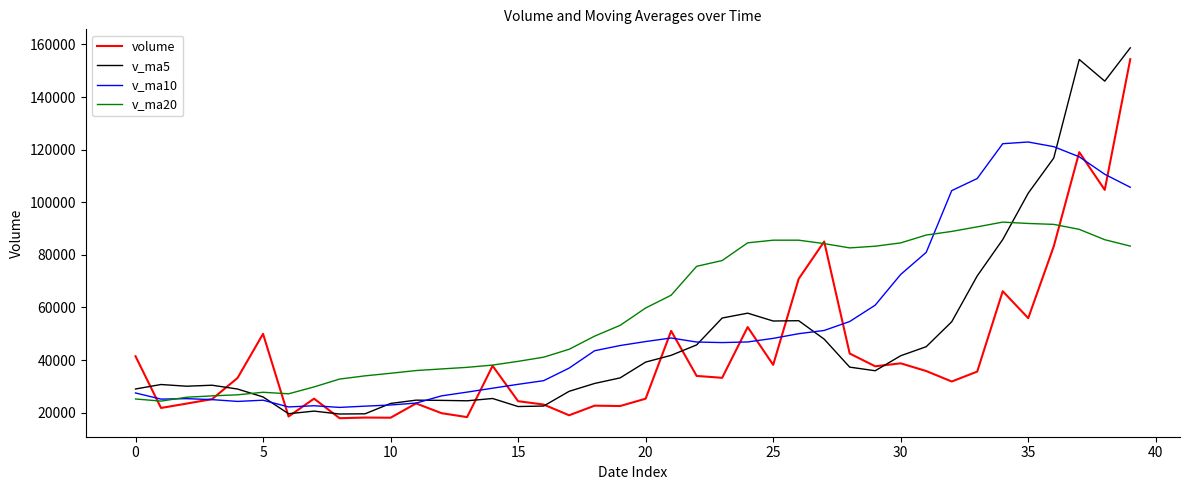

Rank the series by their average value, from highest to lowest.

v_ma20, v_ma10, v_ma5, volume